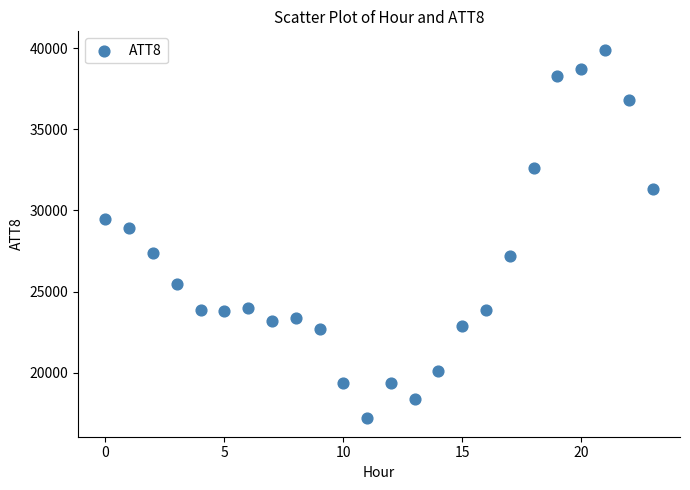

What is the range of Y values (max minus min)?

22700